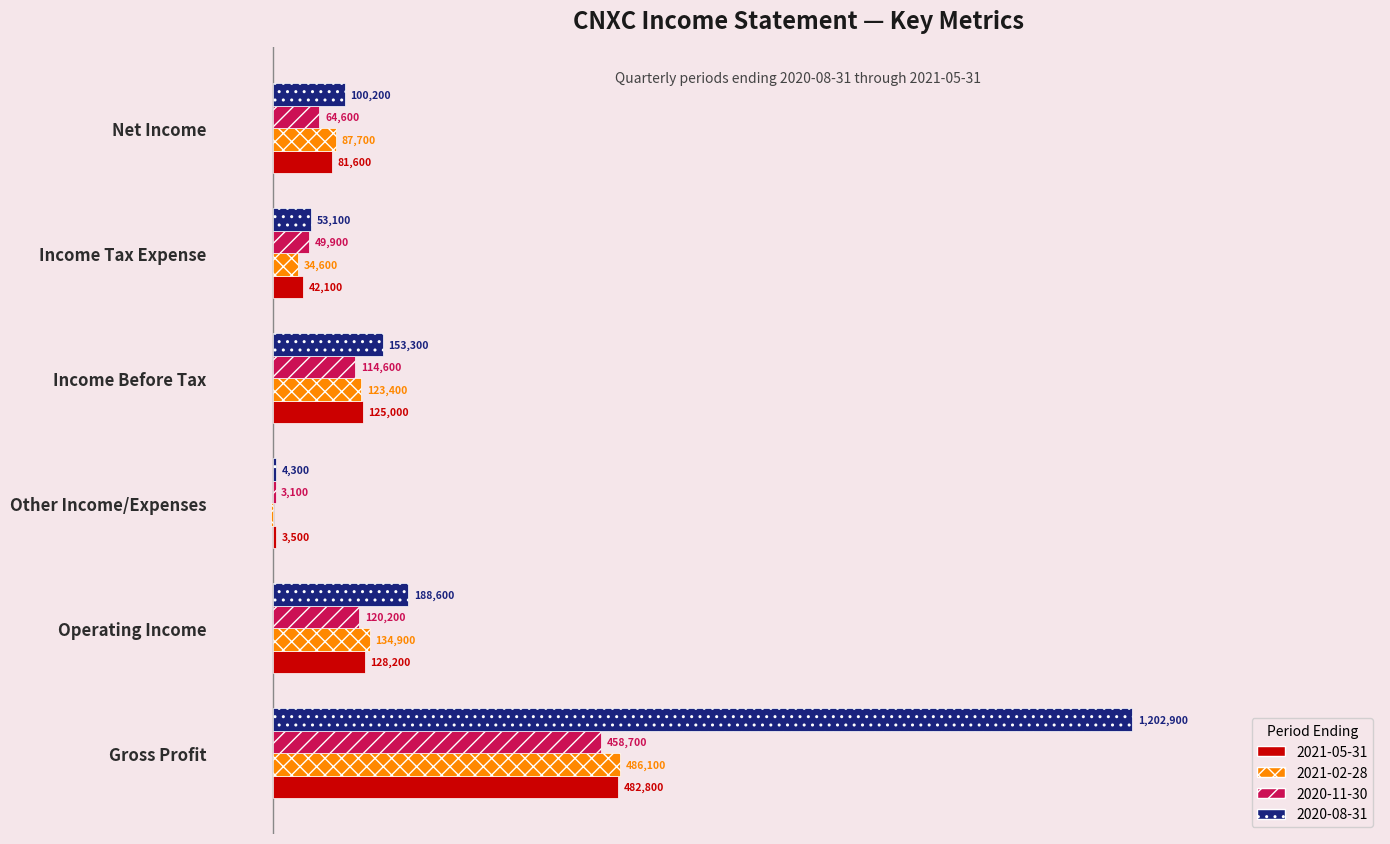

Which series has the largest range (max minus min)?

2020-08-31